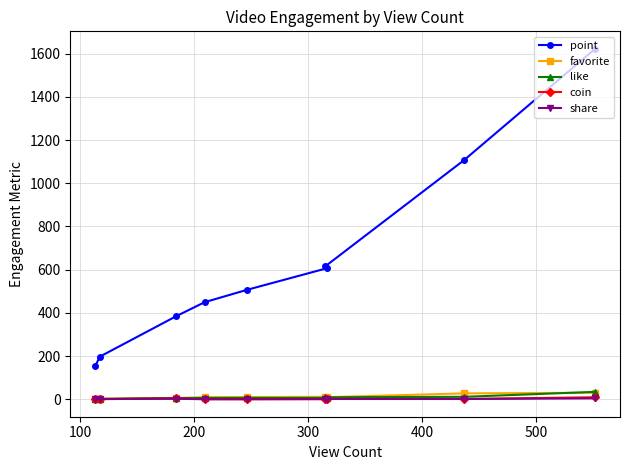

Which series has the largest range (max minus min)?

point